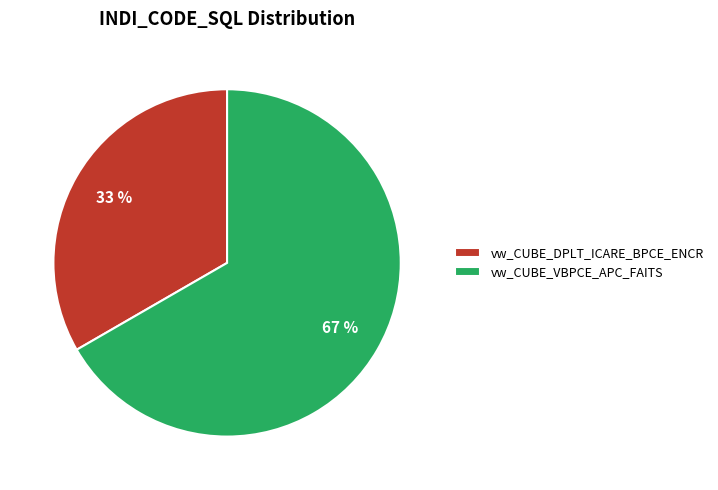

The vw_CUBE_VBPCE_APC_FAITS slice represents 67% of the pie. True or false?

True